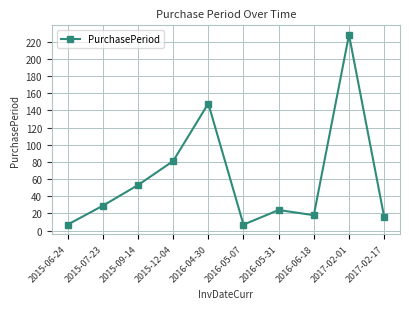

Is it true that the value at 2015-07-23 is 41?

False